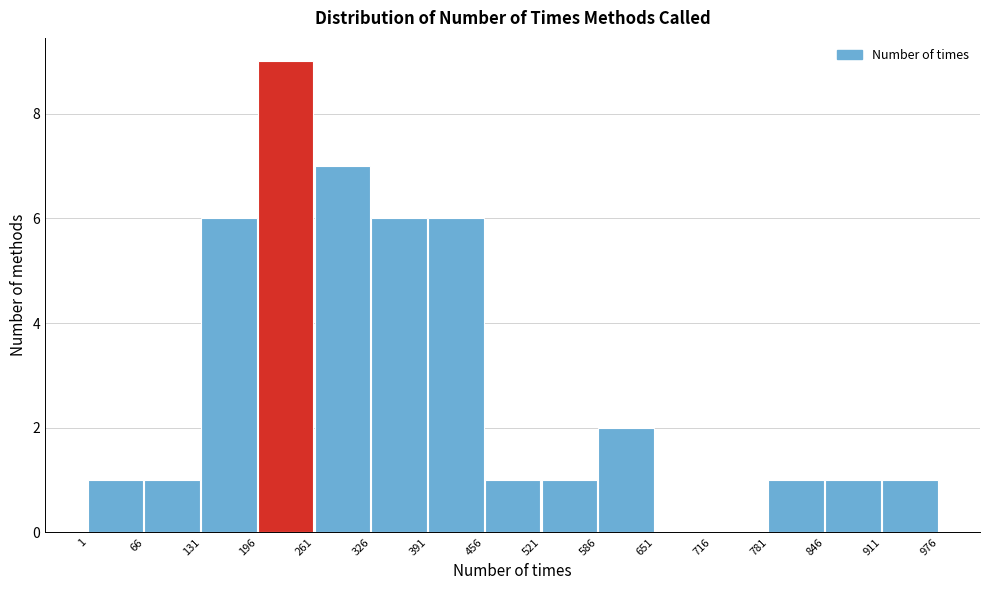

Reading left to right, transcribe this chart: for each bar, give the range it covers on the x-axis and its height. The values are not printed on the chart, so give them approximately, as read against the axis.

1 to 66: 1
66 to 131: 1
131 to 196: 6
196 to 261: 9
261 to 326: 7
326 to 391: 6
391 to 456: 6
456 to 521: 1
521 to 586: 1
586 to 651: 2
651 to 716: 0
716 to 781: 0
781 to 846: 1
846 to 911: 1
911 to 976: 1